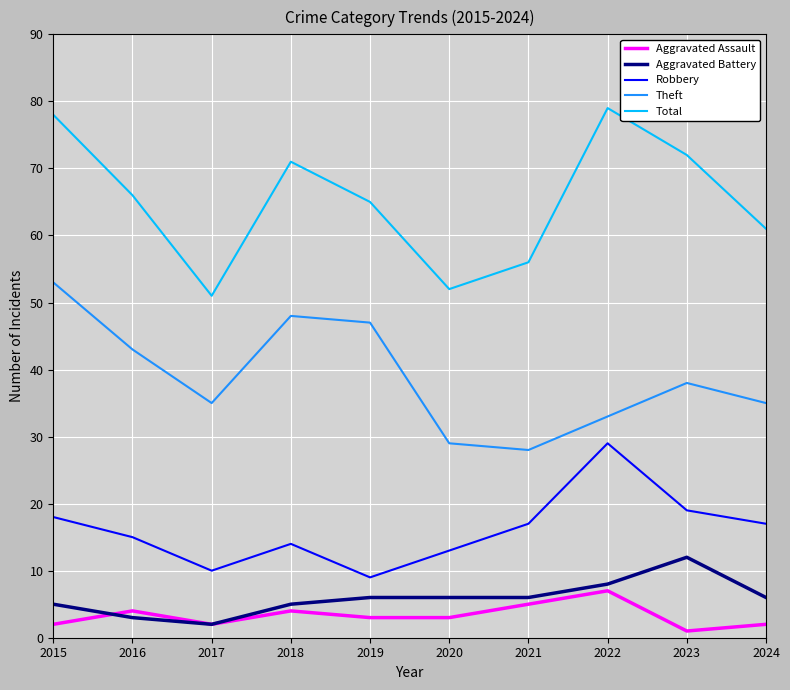

Rank the categories by Total value from highest to lowest.

2022, 2015, 2023, 2018, 2016, 2019, 2024, 2021, 2020, 2017